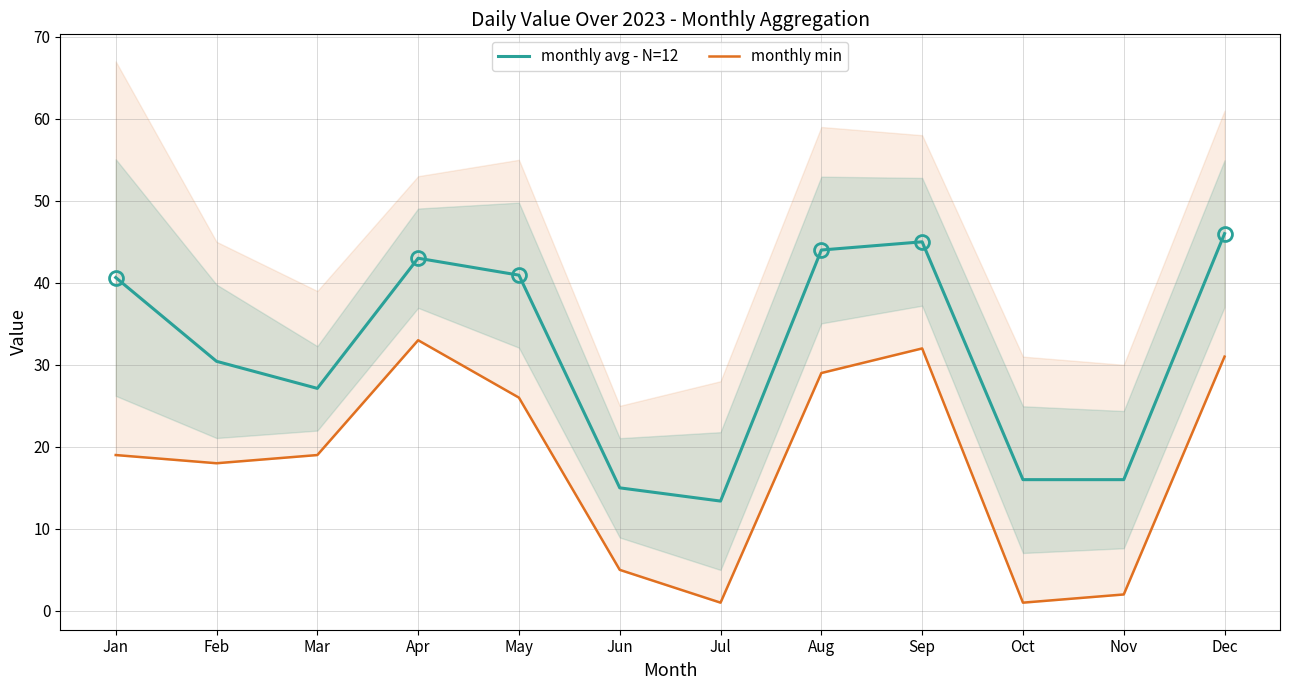

Which series has the widest spread of values?

monthly avg - N=12